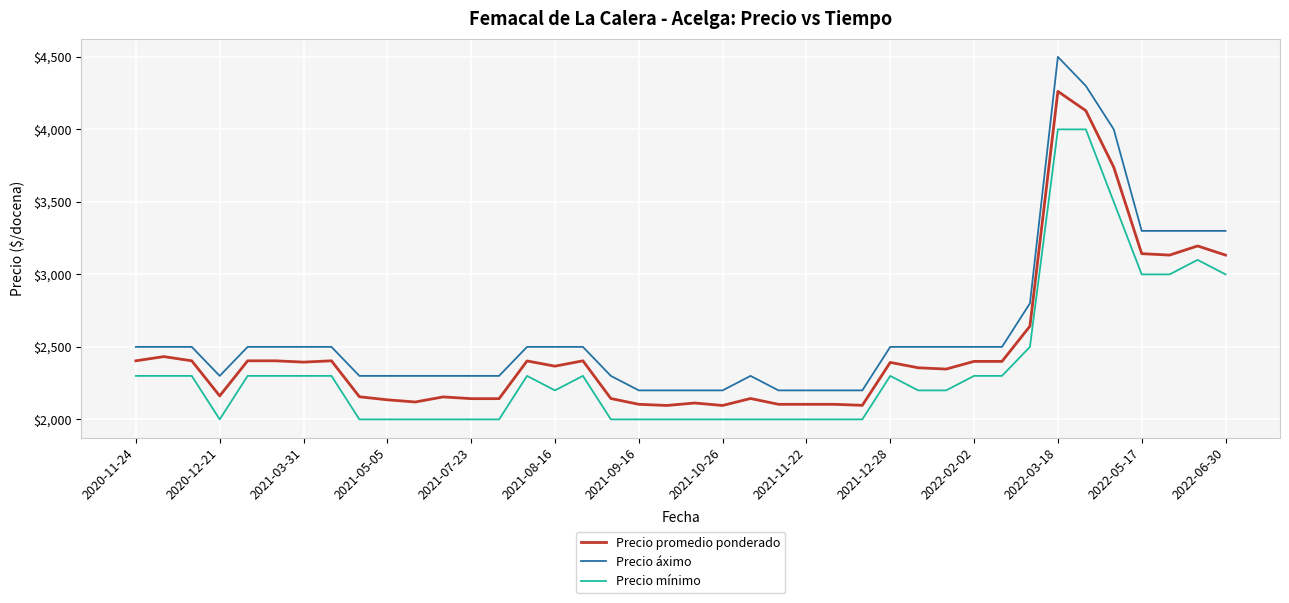

Rank the series by their maximum value, from highest to lowest.

Precio áximo, Precio promedio ponderado, Precio mínimo